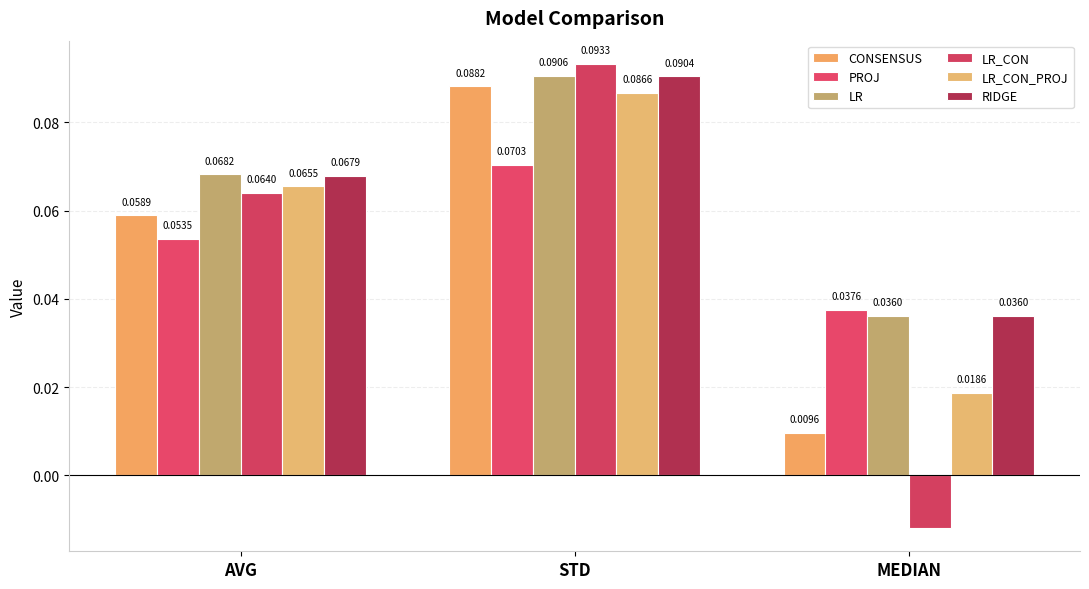

How many groups of bars are there?

3